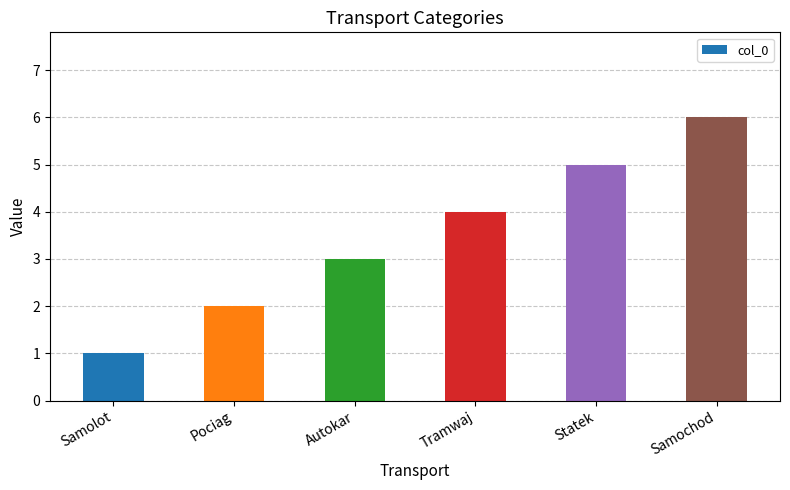

Between Samochod and Statek, which is larger?

Samochod